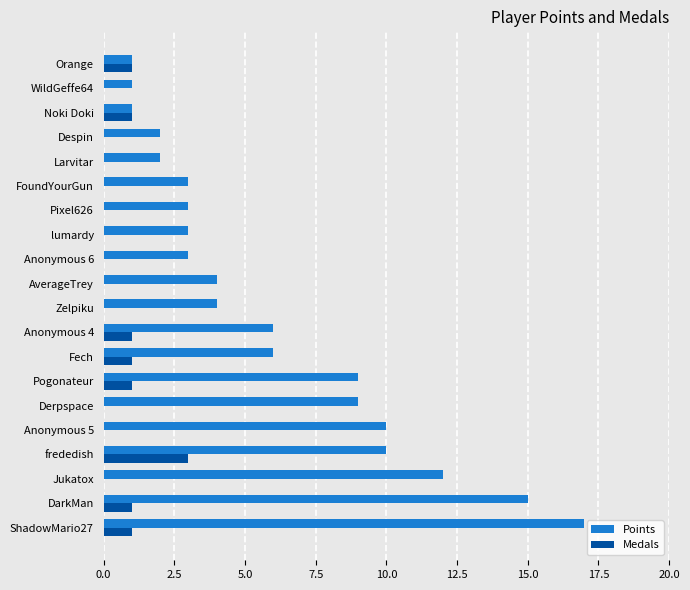

How many data points does each series have?

20